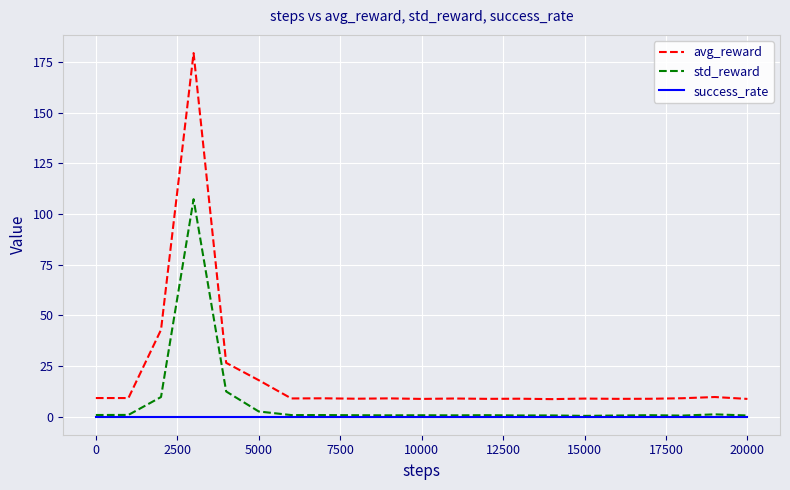

Which series has the largest total across all categories?

avg_reward